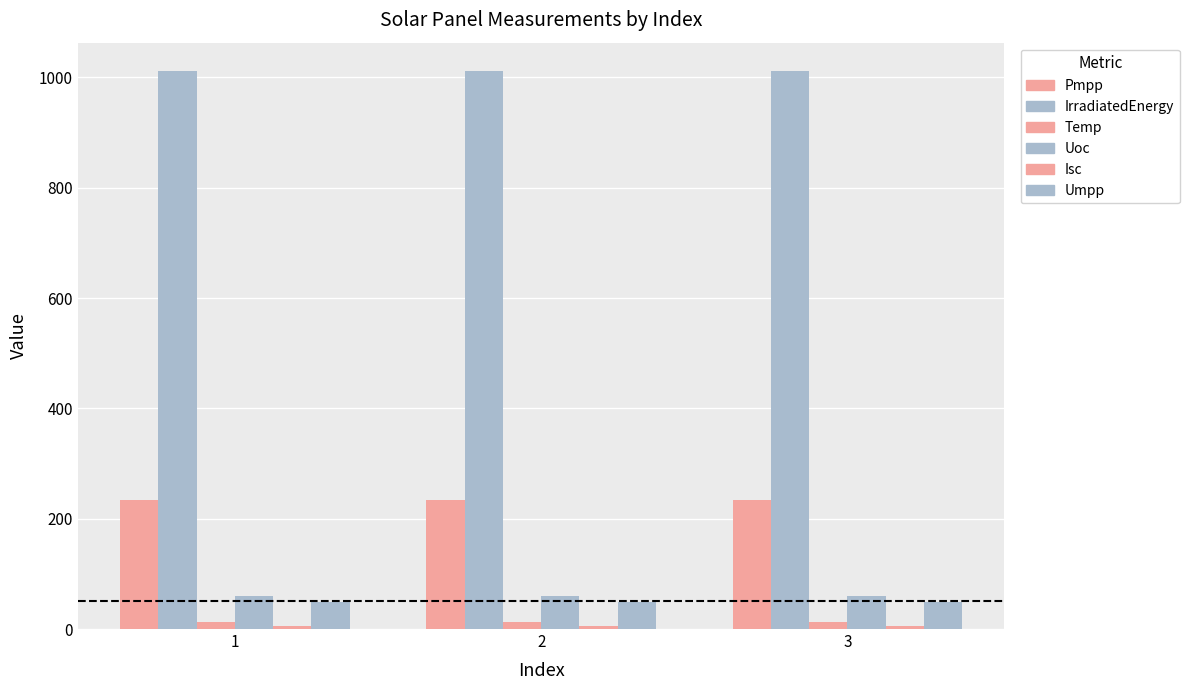

Which series has the largest total across all categories?

IrradiatedEnergy